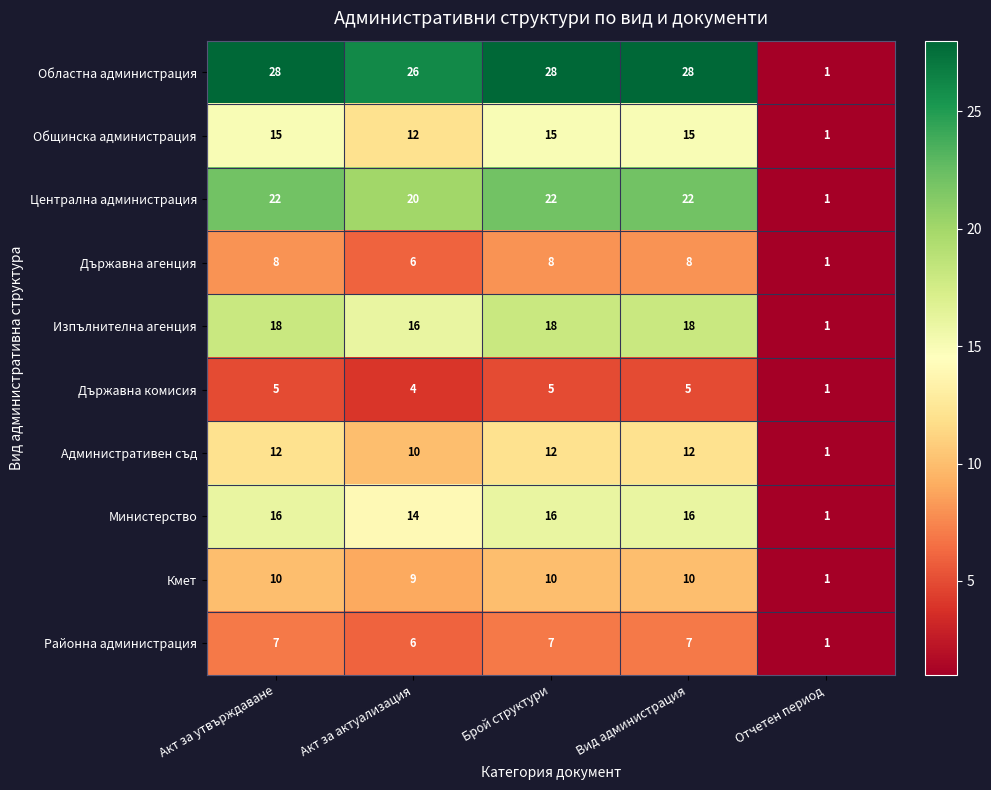

At Вид администрация, list the series in order from largest to smallest.

Областна администрация, Централна администрация, Изпълнителна агенция, Министерство, Общинска администрация, Административен съд, Кмет, Държавна агенция, Районна администрация, Държавна комисия